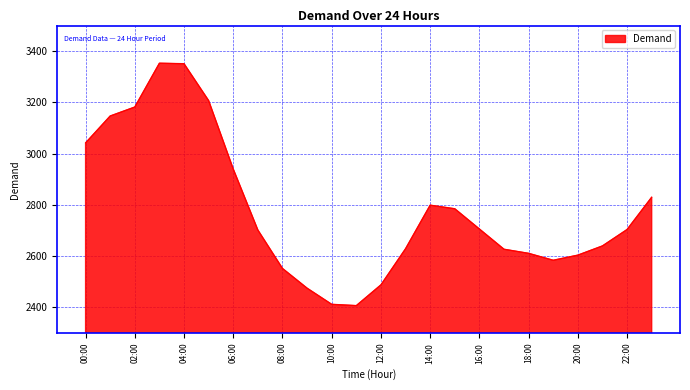

What is the minimum value shown in the chart?

2407